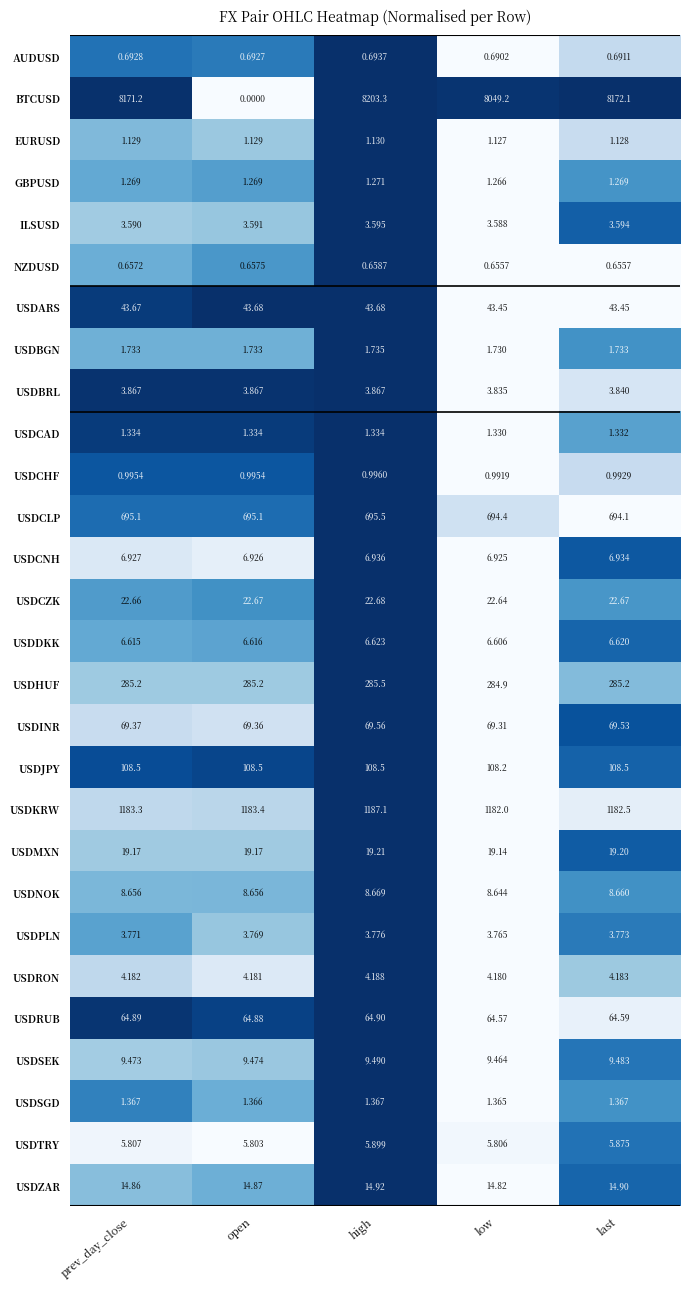

How many data points does each series have?

5